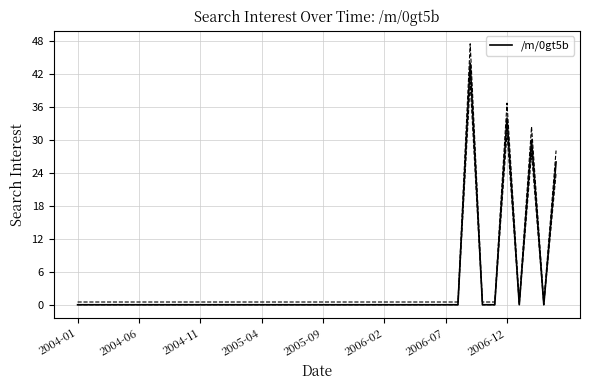

What is the difference between the second highest and minimum values?

34